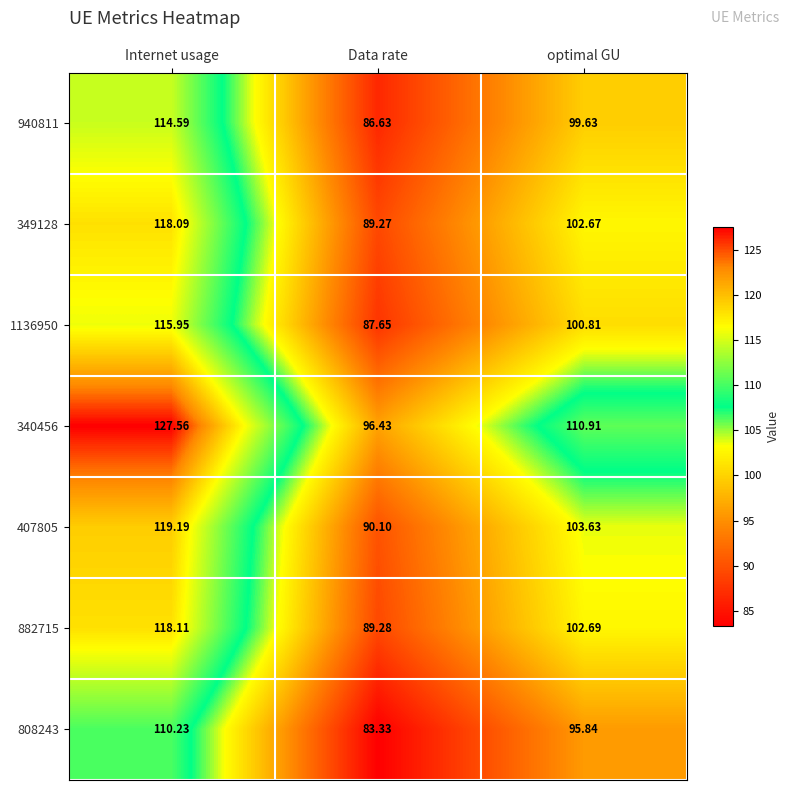

At how many categories does at least one series exceed 125?

1